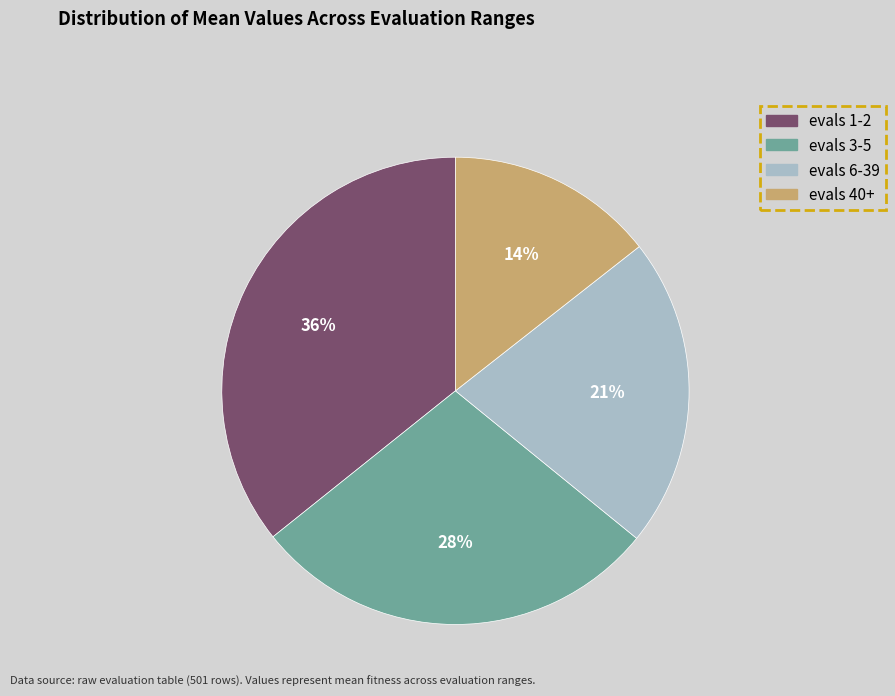

To the nearest percent, what percentage of the pie is evals 3-5?

28%